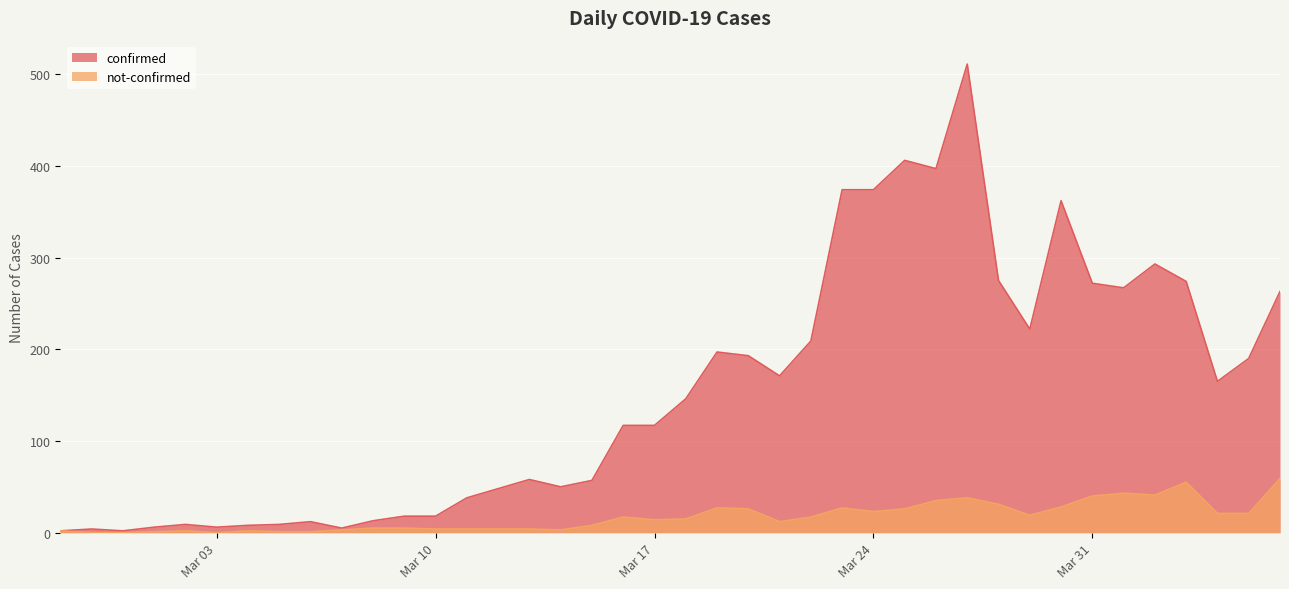

Which series has the largest total across all categories?

confirmed